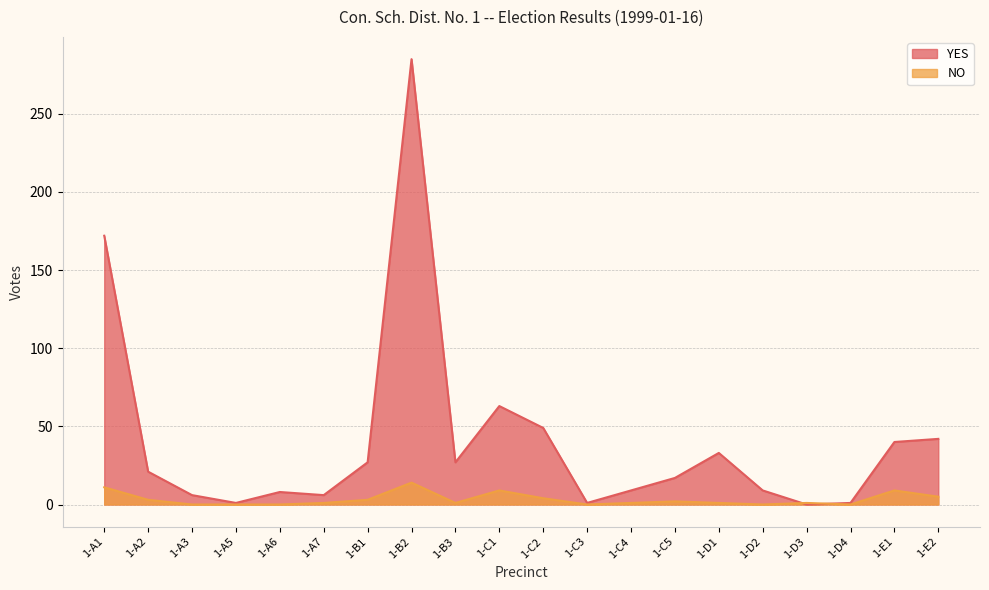

What is the difference between the highest and lowest values at 1-E2?

37